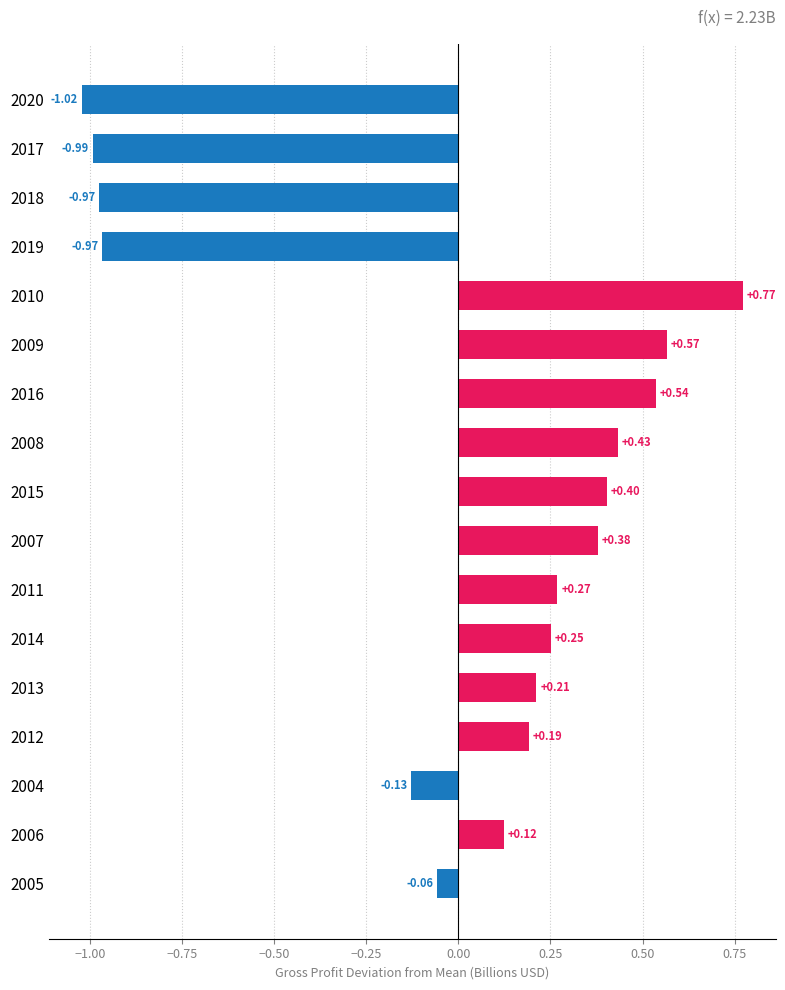

What is the difference between the maximum and minimum values?

1.8